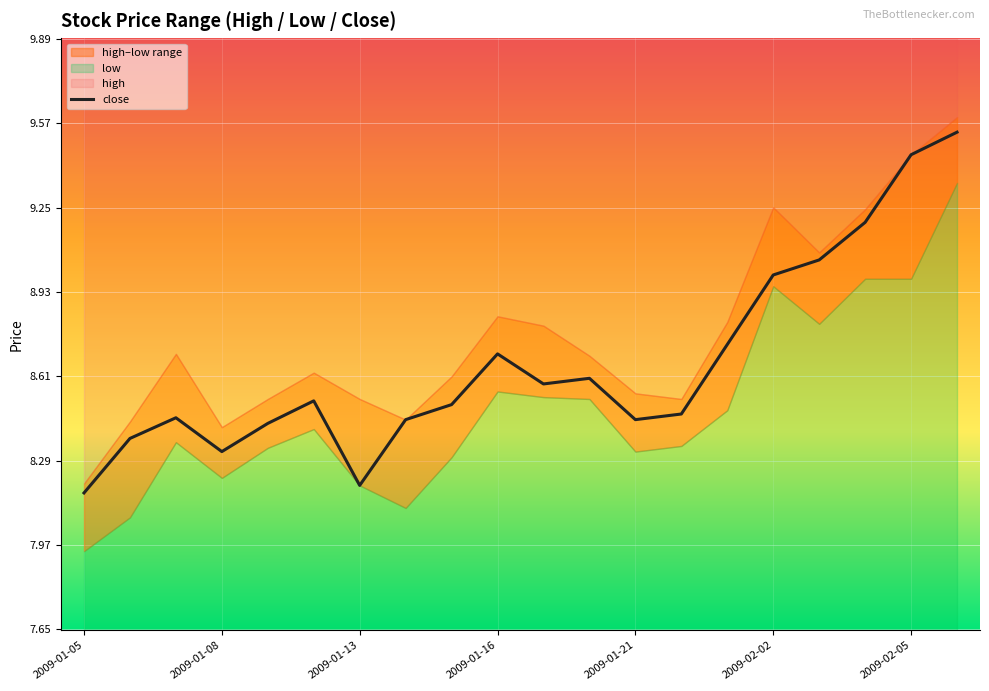

True or false: close has a value of 4.7 at 2009-02-02.

False